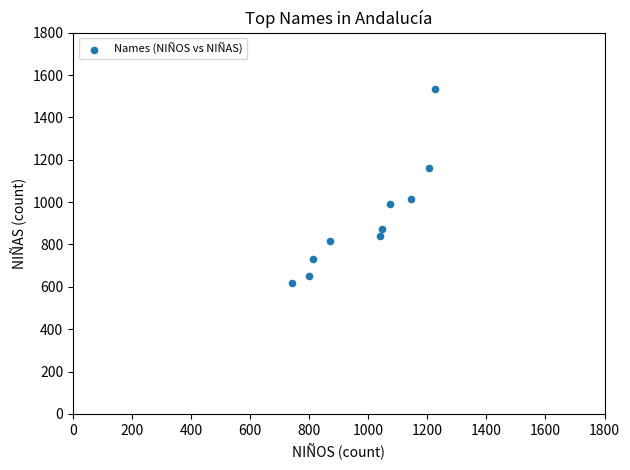

What is the range of Y values (max minus min)?

916